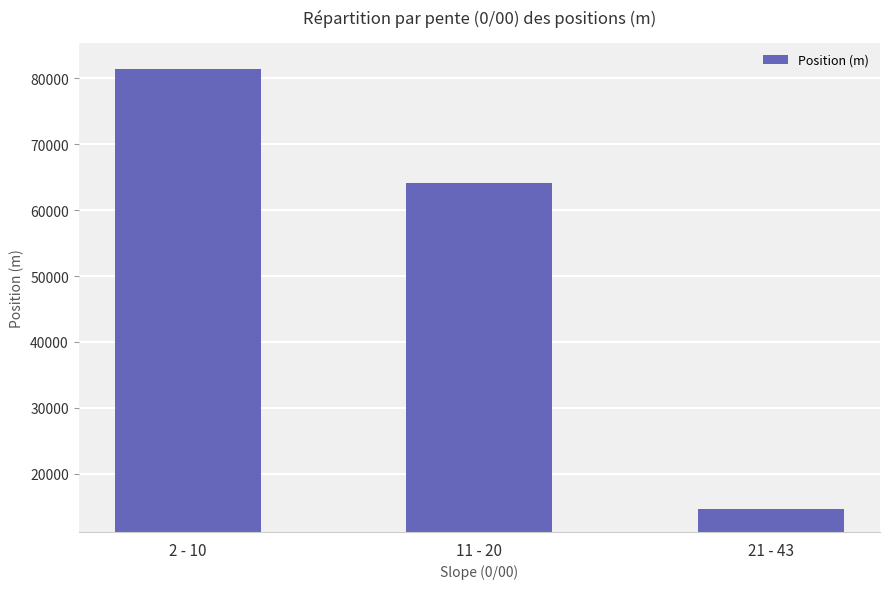

The value at 11 - 20 is 26995. True or false?

False